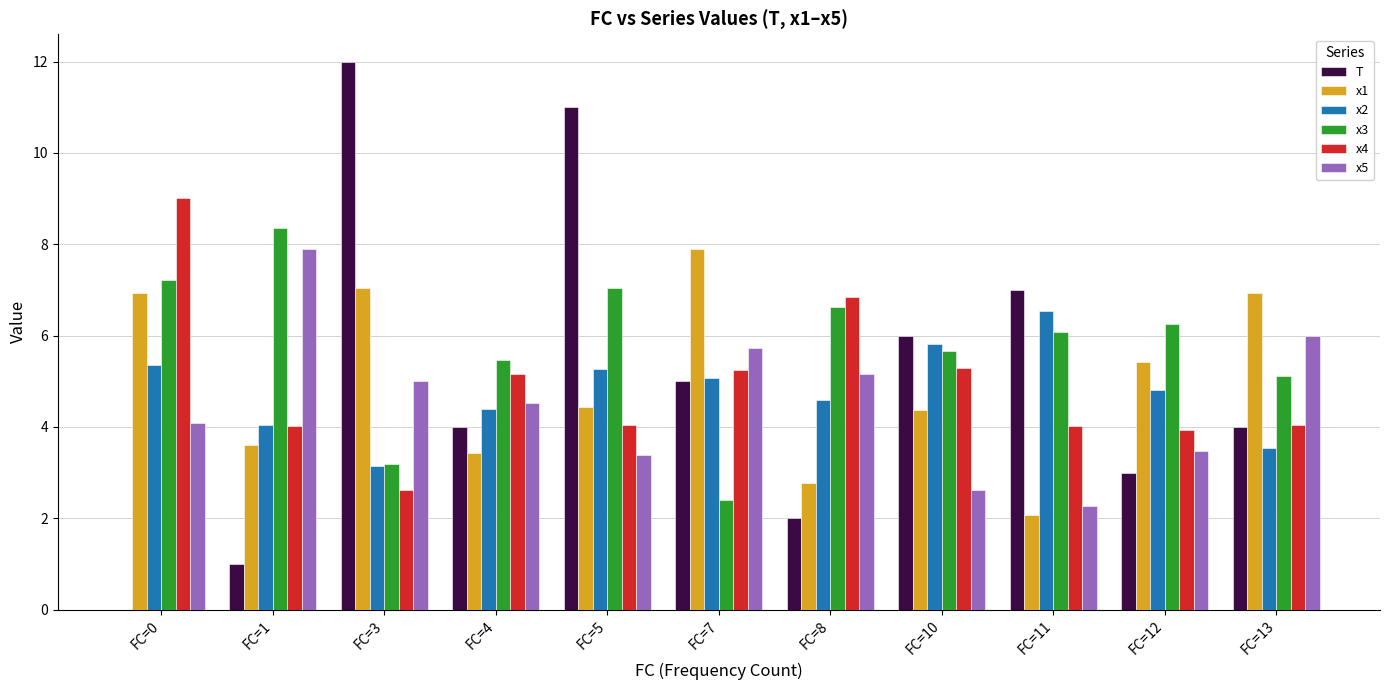

What is the average value of the x3 series?

5.8